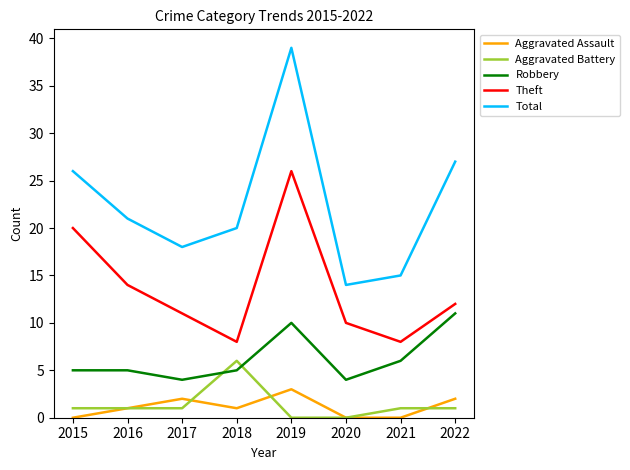

Does the chart display data point markers on the line(s)?

No